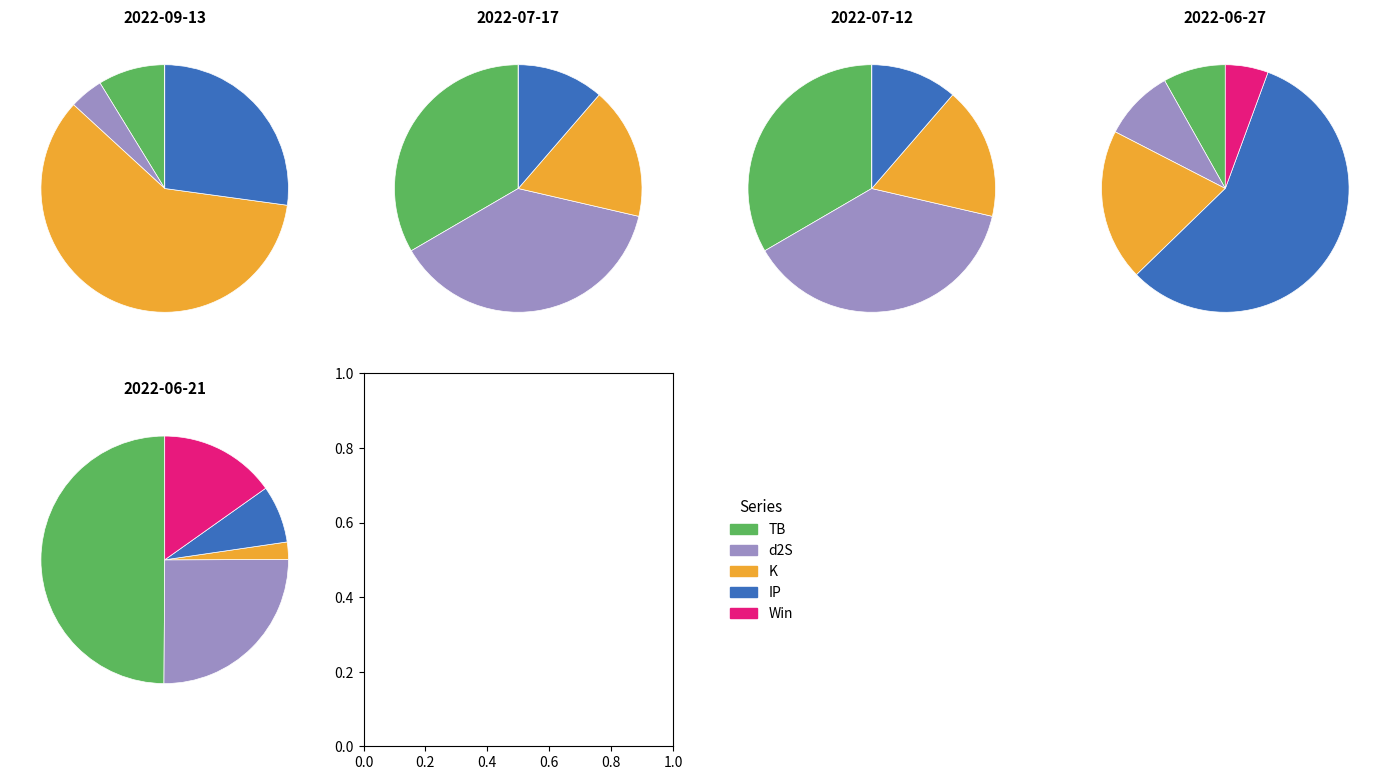

How many segments does this pie chart have?

5